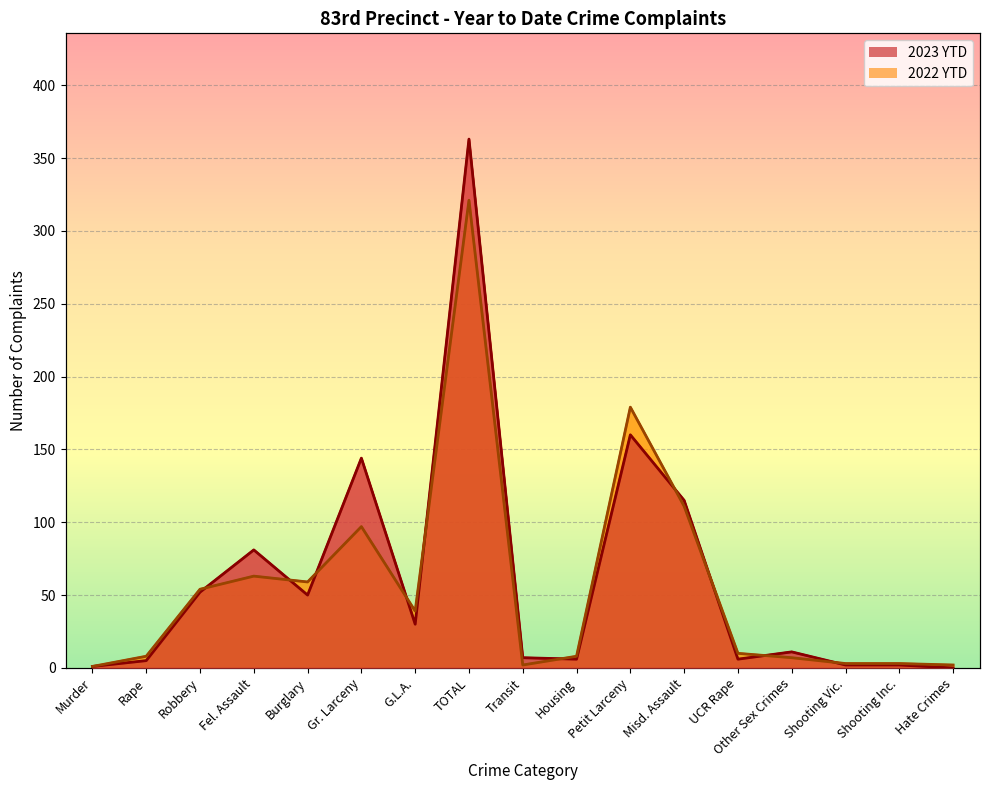

How many values in the 2023 YTD series are below 11?

8